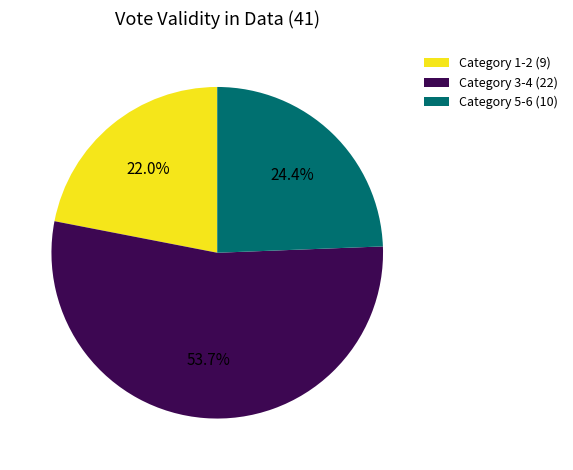

Which slice is the largest?

Category 3-4 (22)